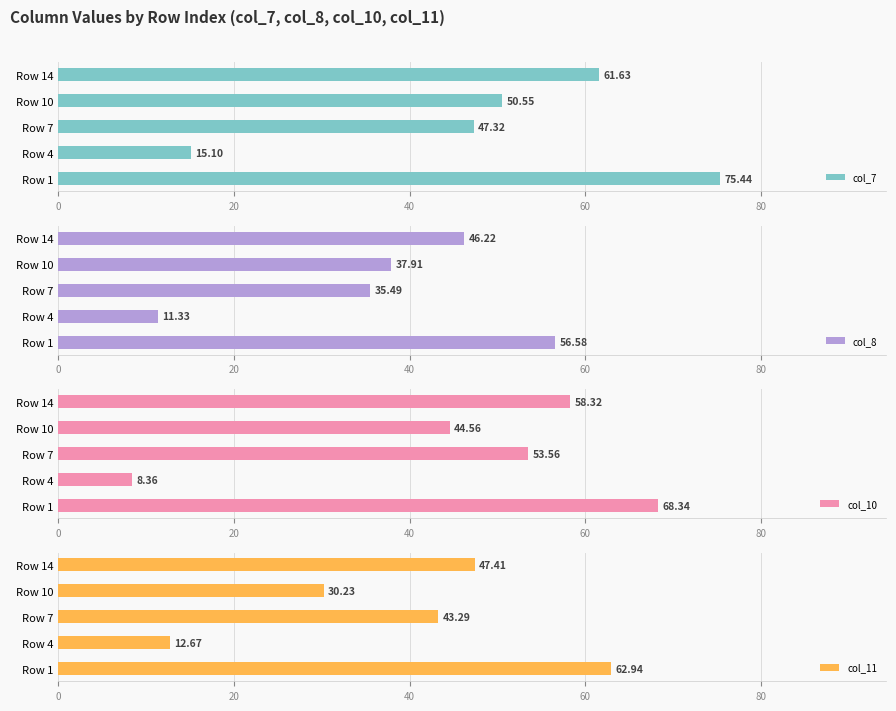

Where is col_7 nearest to the value 45?

Row 7